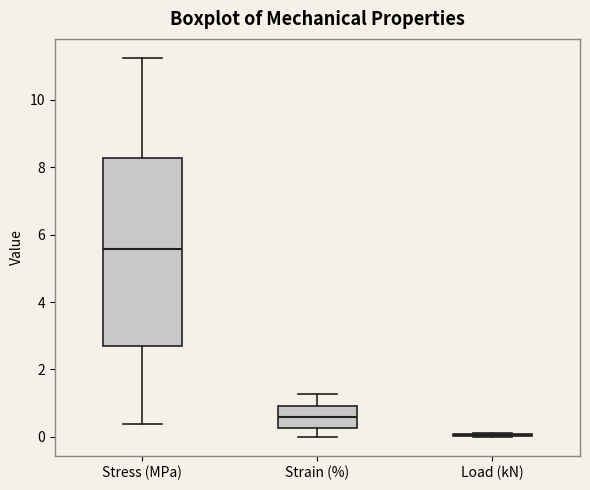

Where is the lower edge of the box for Stress (MPa) on the y-axis? The values are not printed on the chart, so give them approximately, as read against the axis.

2.6